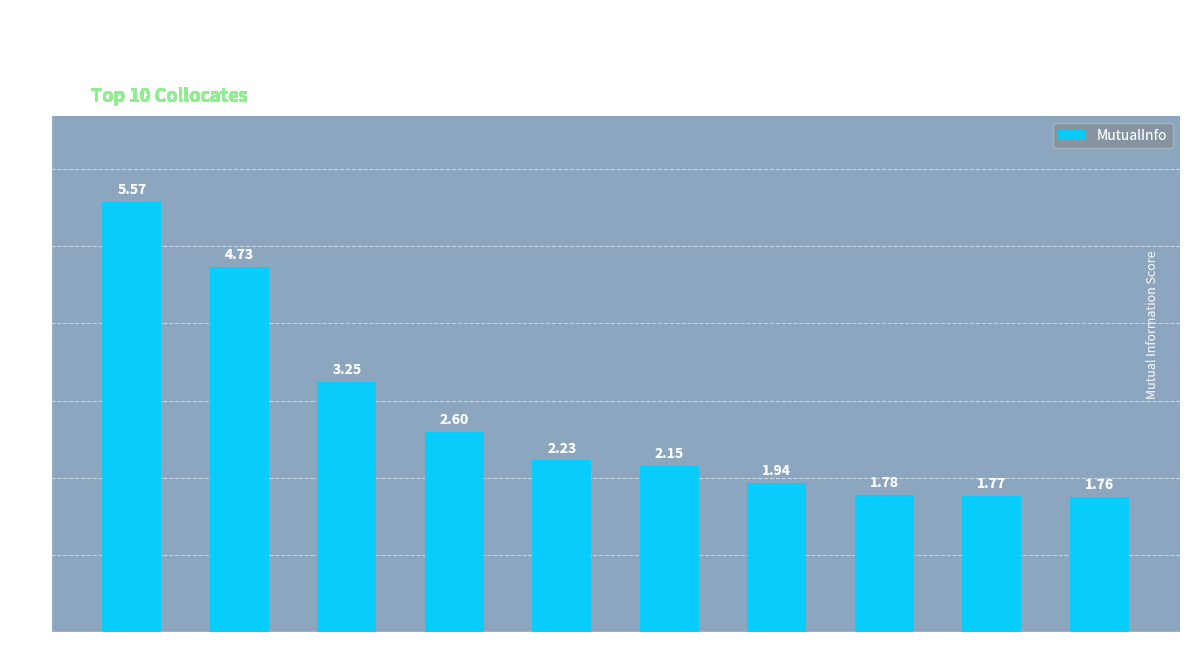

Where is the data nearest to the value 3?

industry